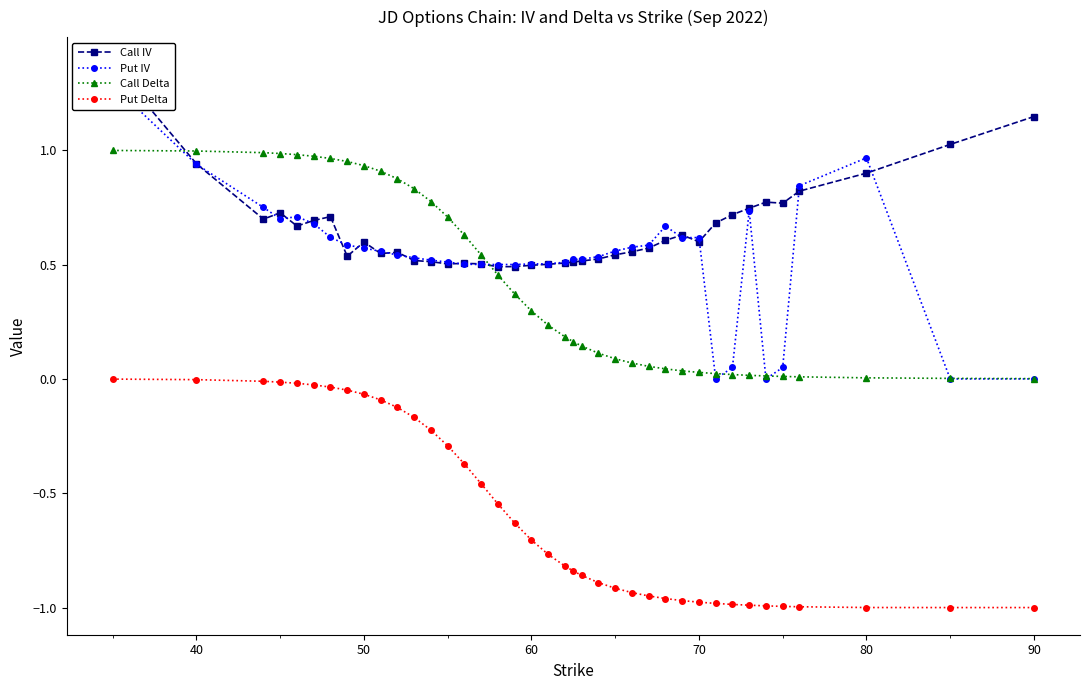

True or false: Put Delta and Call Delta intersect in this chart.

False